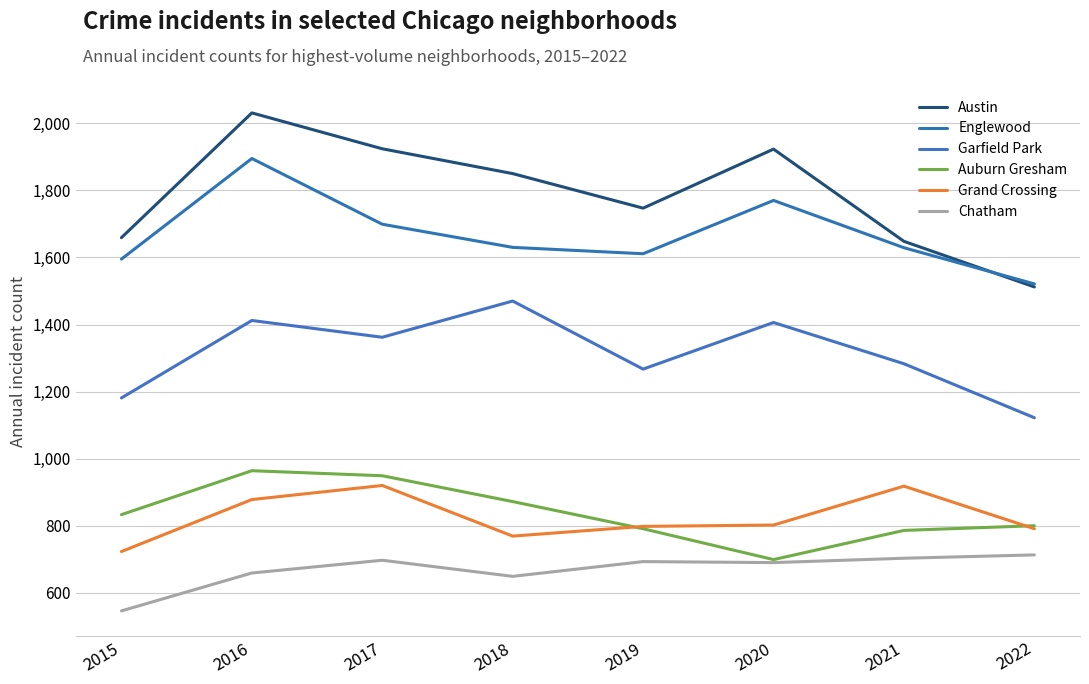

What are all the series names shown in the legend?

Austin, Englewood, Garfield Park, Auburn Gresham, Grand Crossing, Chatham